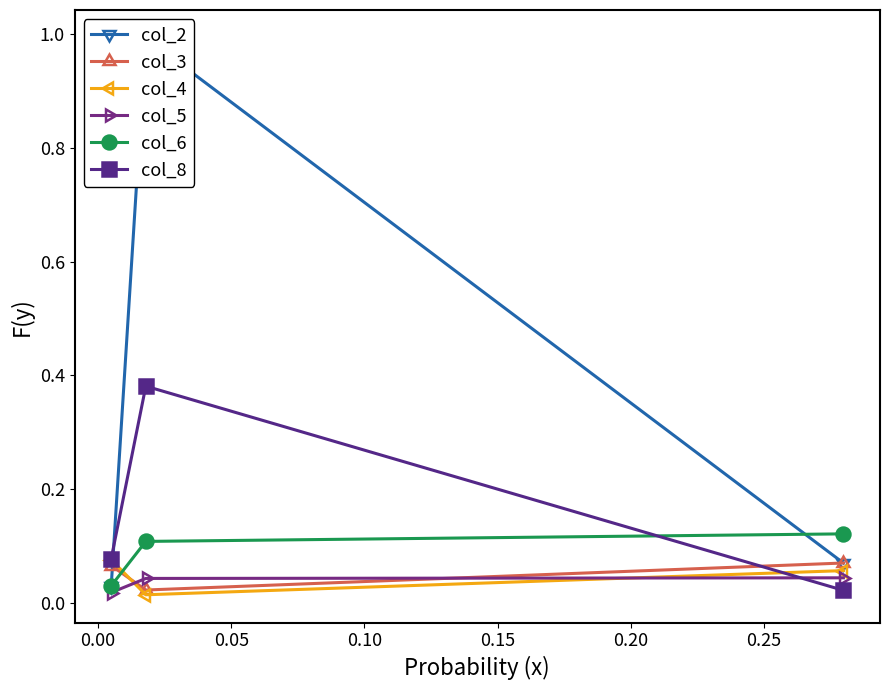

What is the value of the col_3 point at the 1st from the left?

0.1